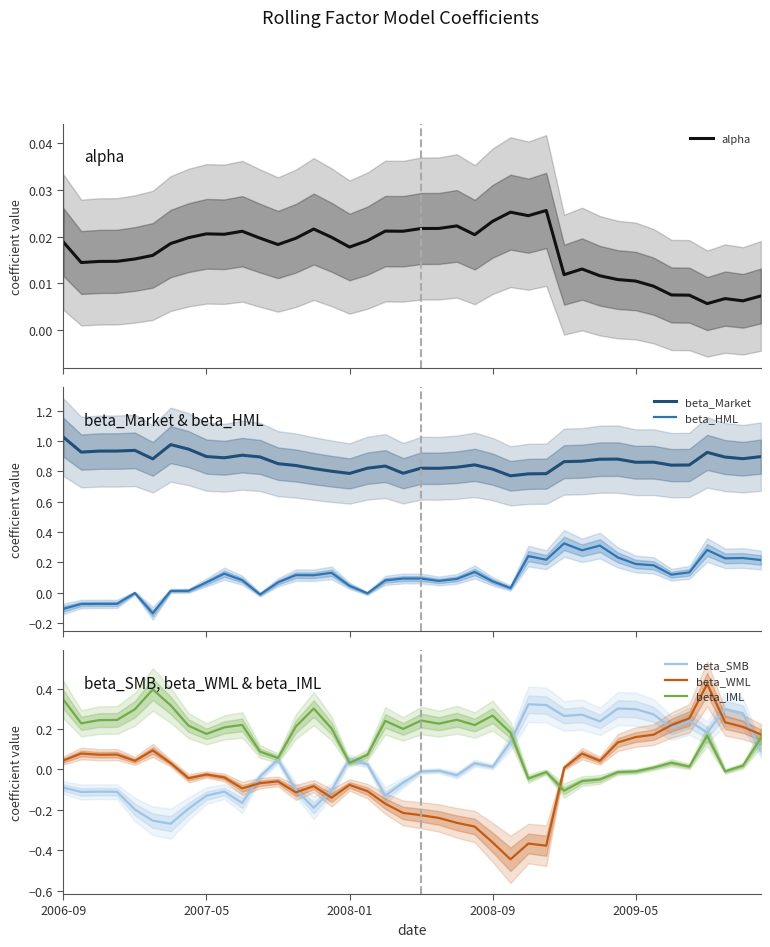

Does the chart have visible grid lines?

No